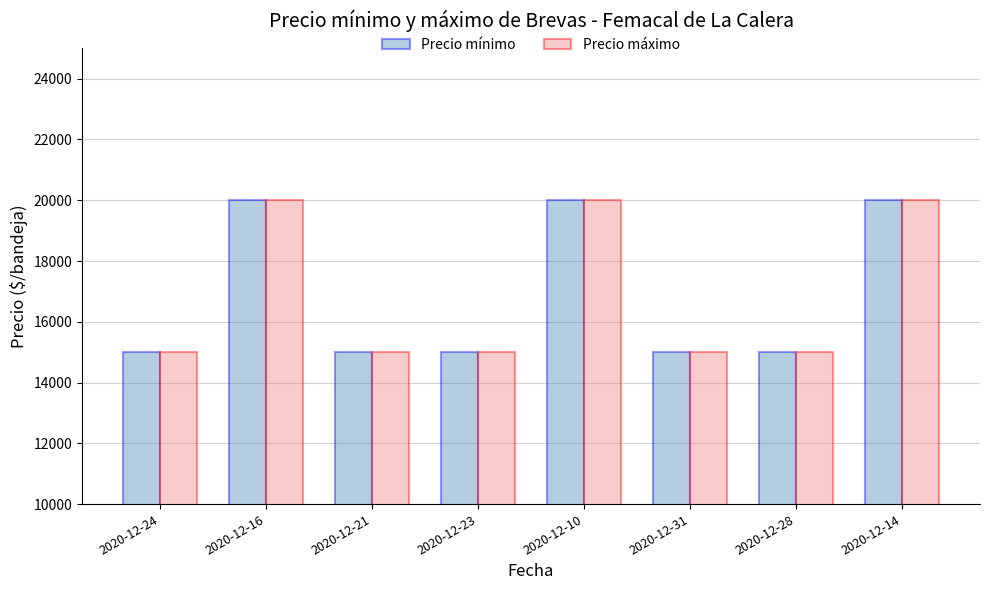

What is the value of the Precio mínimo bar at the 4th from the left?

15000